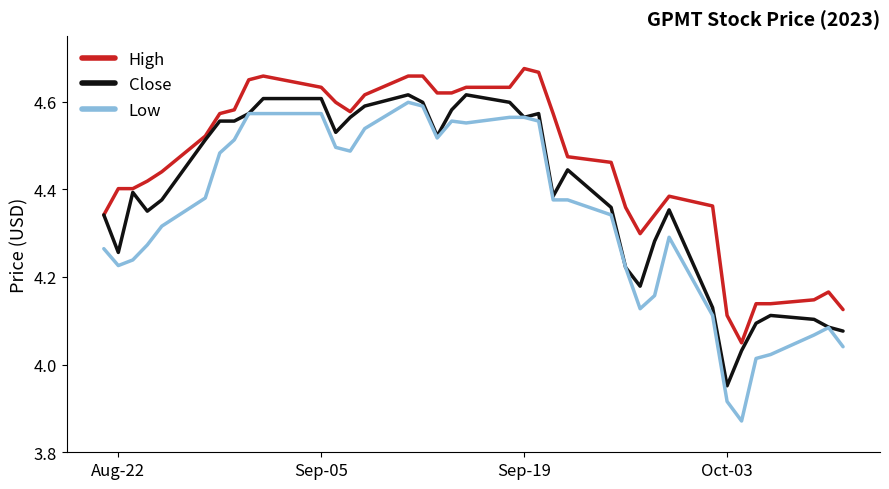

List the series in order of their overall mean, lowest first.

Low, Close, High